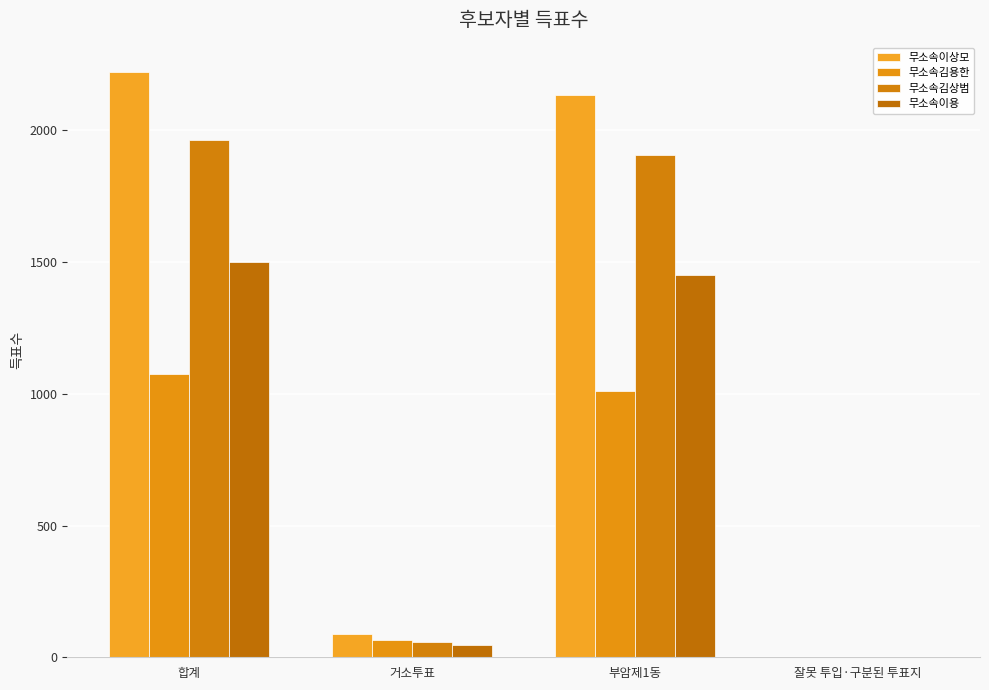

True or false: 무소속김용한 has a value of 67 at 거소투표.

True